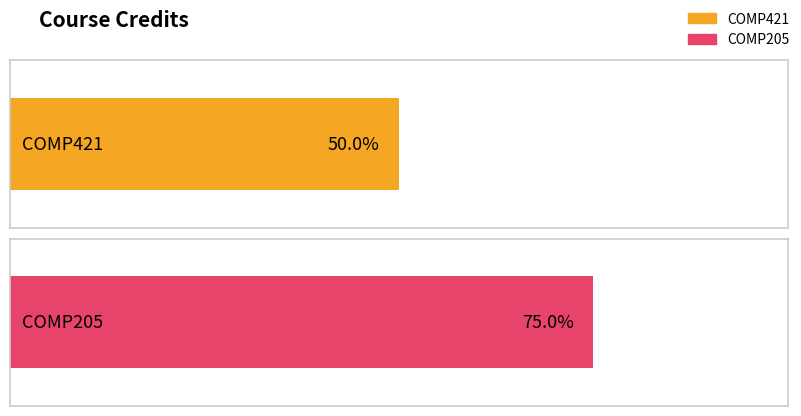

How many bars are there in total?

2